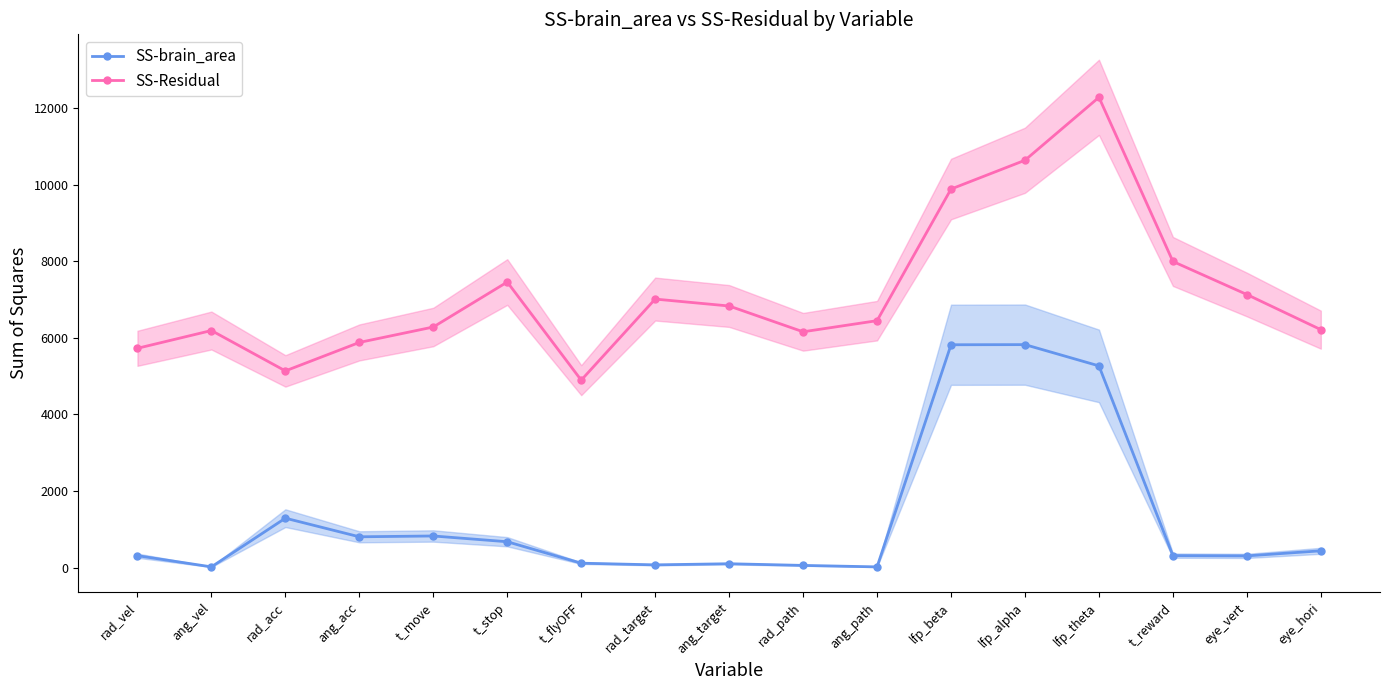

What position from the right is lfp_beta?

6